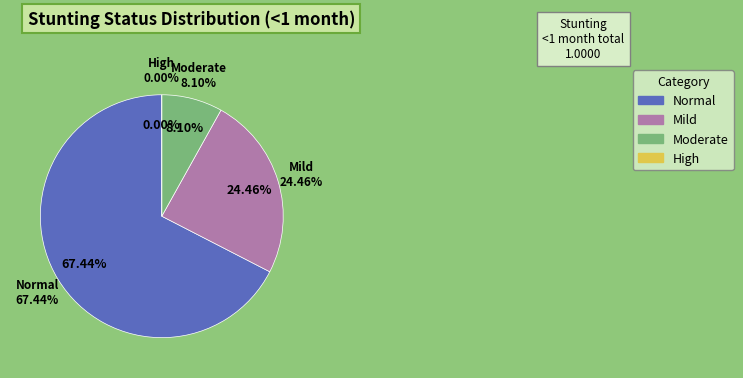

Between Normal (HAZ-score > -1) and High (HAZ-score between < -3), which is larger?

Normal (HAZ-score > -1)